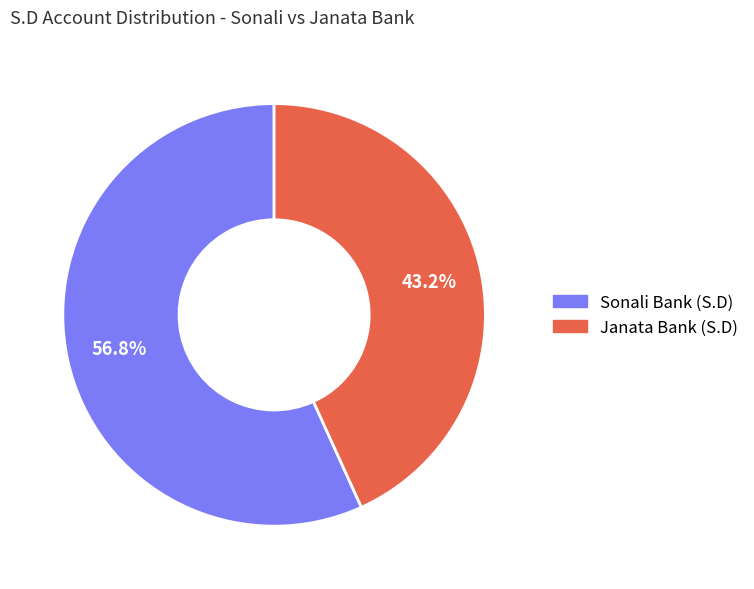

True or false: Sonali Bank (S.D) accounts for 57% of the total.

True